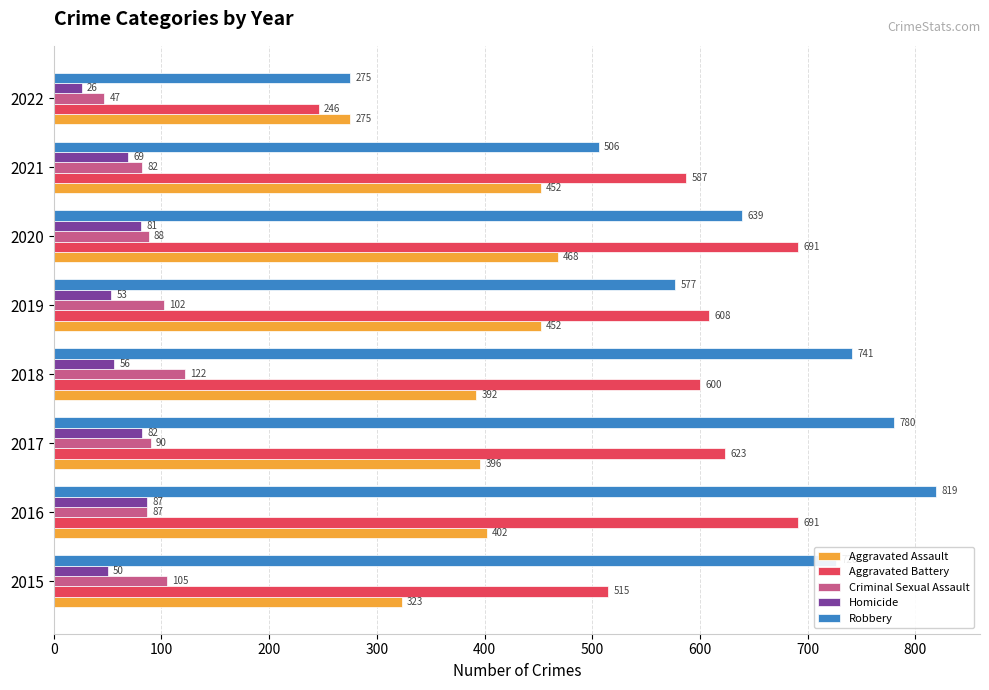

List the labels in order of Robbery value, smallest first.

2022, 2021, 2019, 2020, 2015, 2018, 2017, 2016